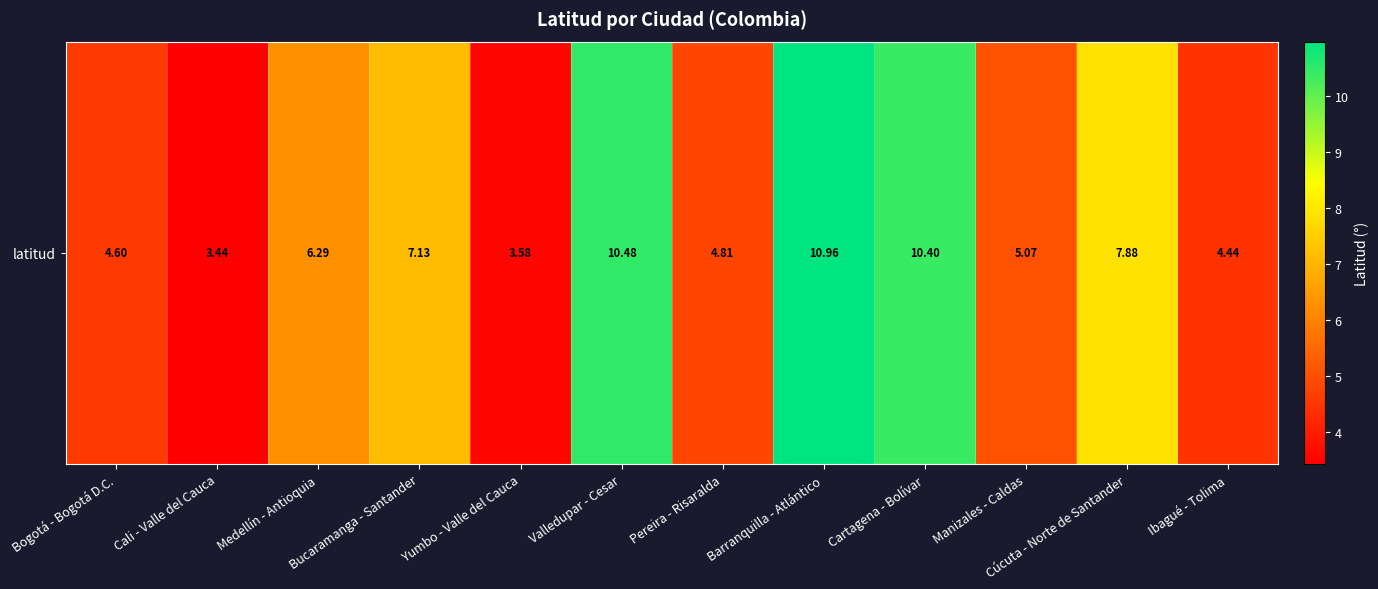

What is the greatest value displayed?

11.0